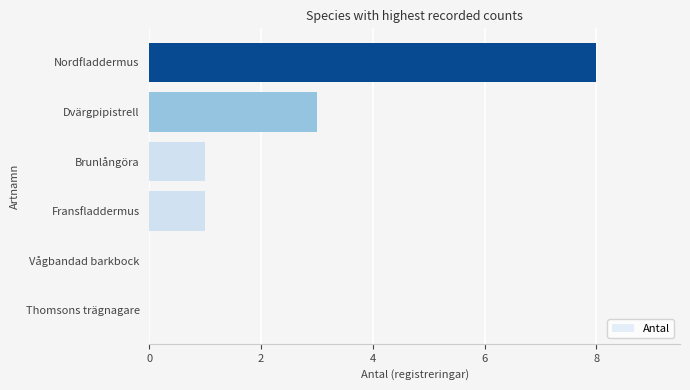

Reading top to bottom, extract all data points from this chart.

Nordfladdermus=8	Dvärgpipistrell=3	Brunlångöra=1	Fransfladdermus=1	Vågbandad barkbock=0	Thomsons trägnagare=0